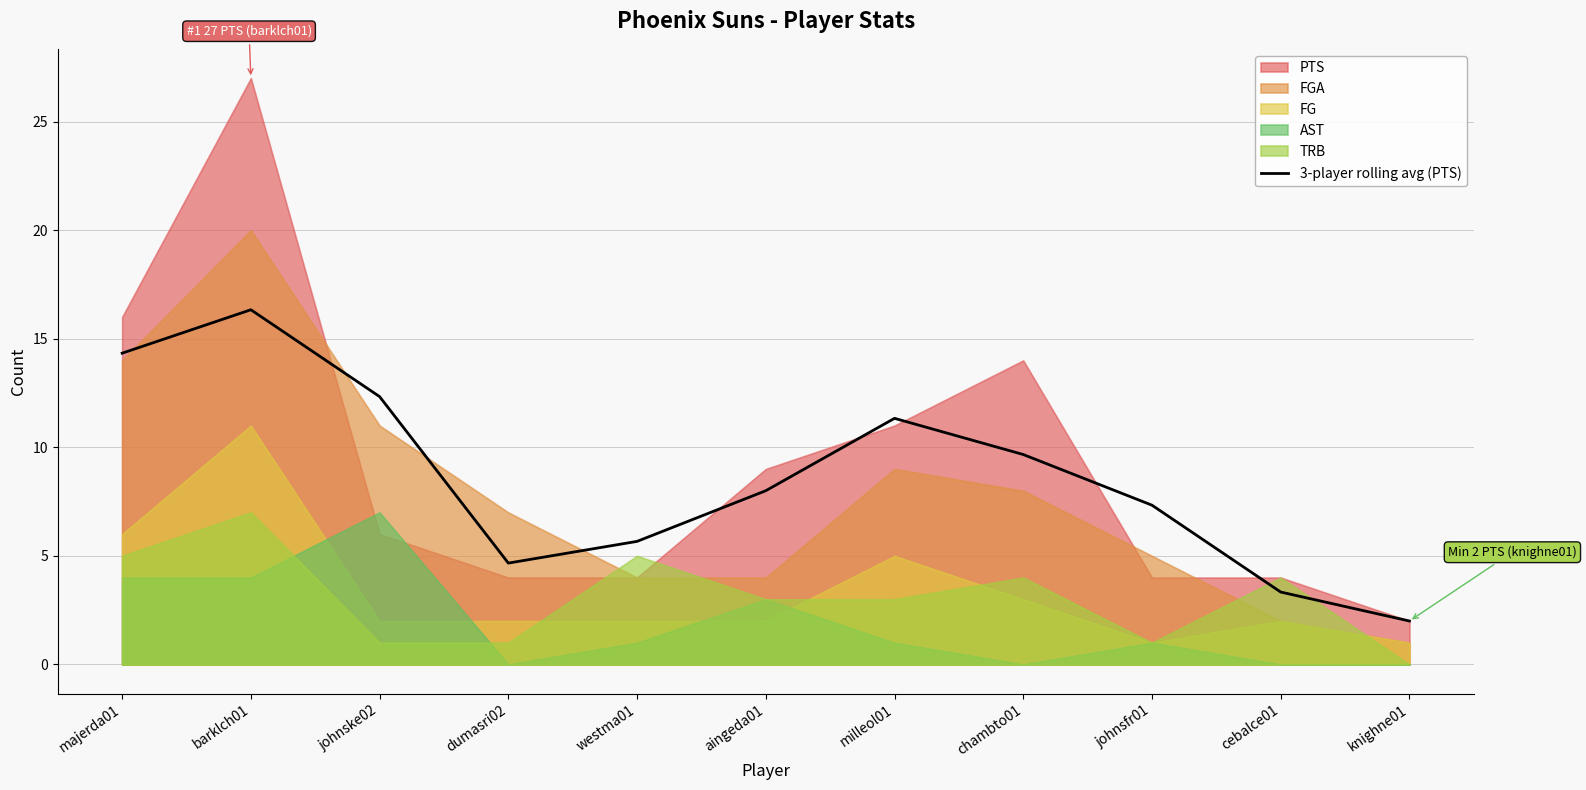

What is the ratio of the value at cebalce01 to the value at chambto01?

0.3